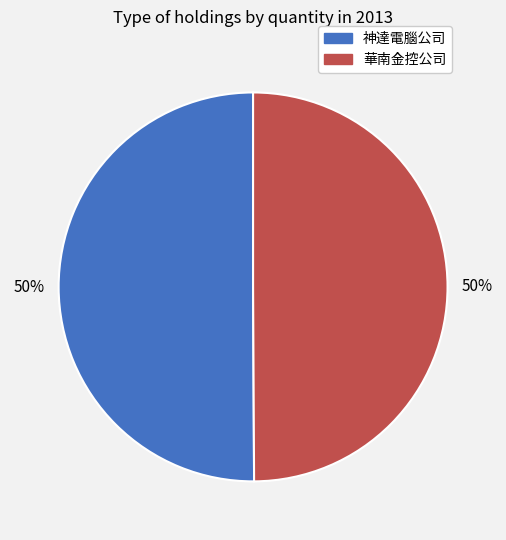

What percentage is the 華南金控公司 slice, to the nearest percent?

50%